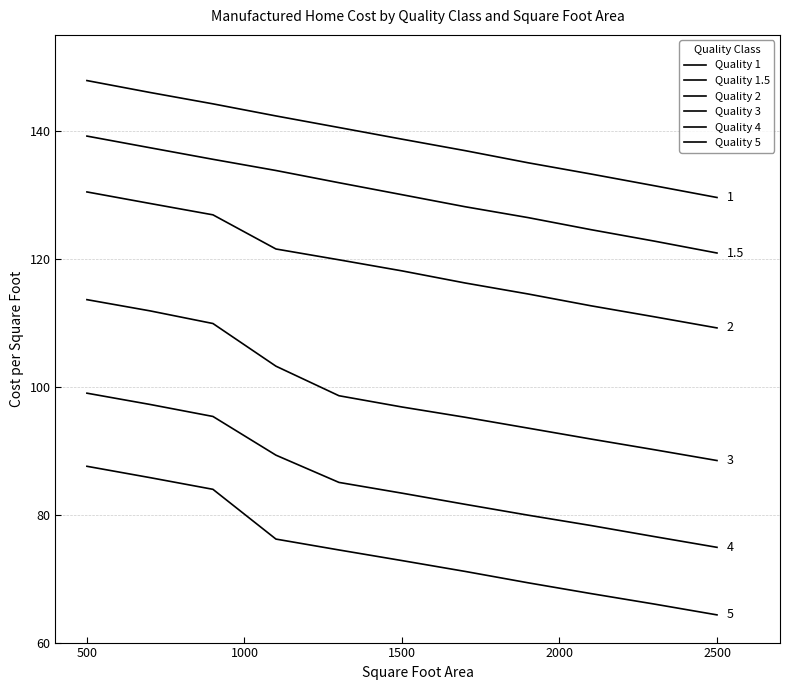

Count the number of categories in the chart.

11